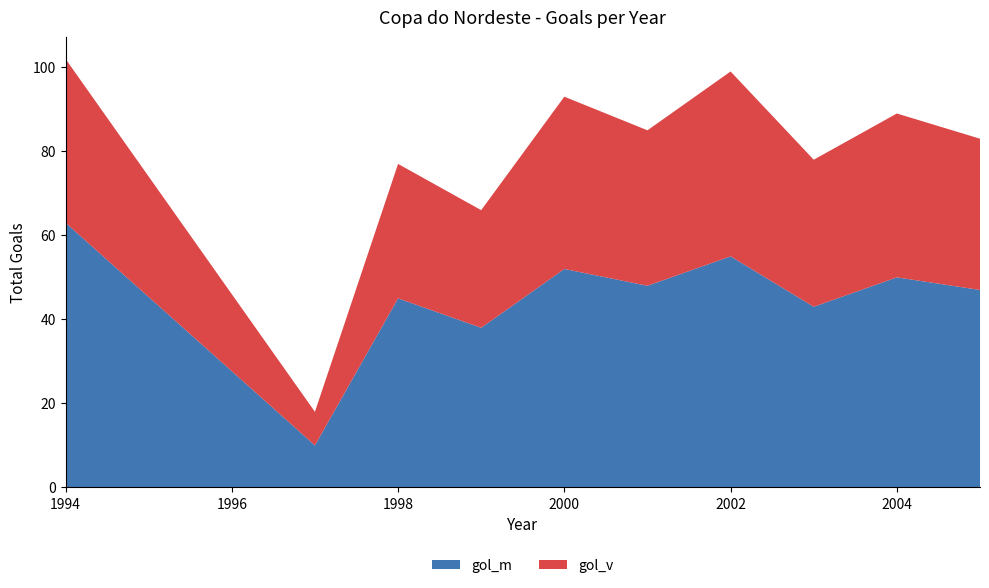

True or false: gol_m has a value of 52 at 2000.

True